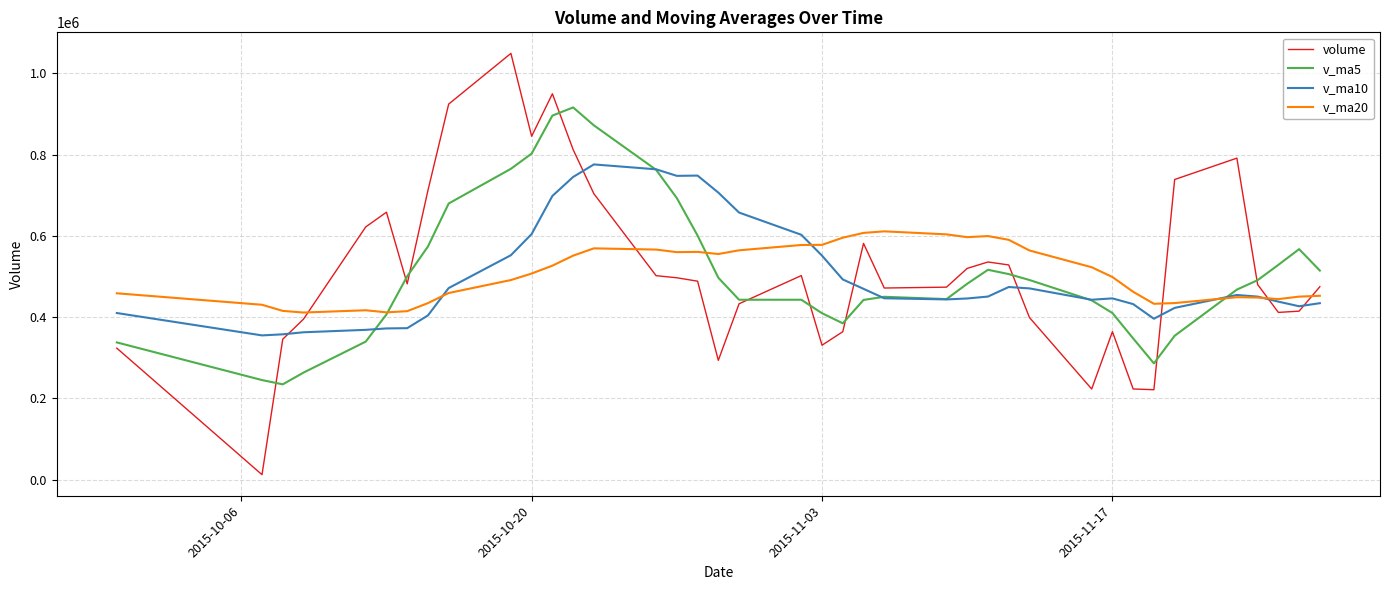

Rank the series by their maximum value, from lowest to highest.

v_ma20, v_ma10, v_ma5, volume